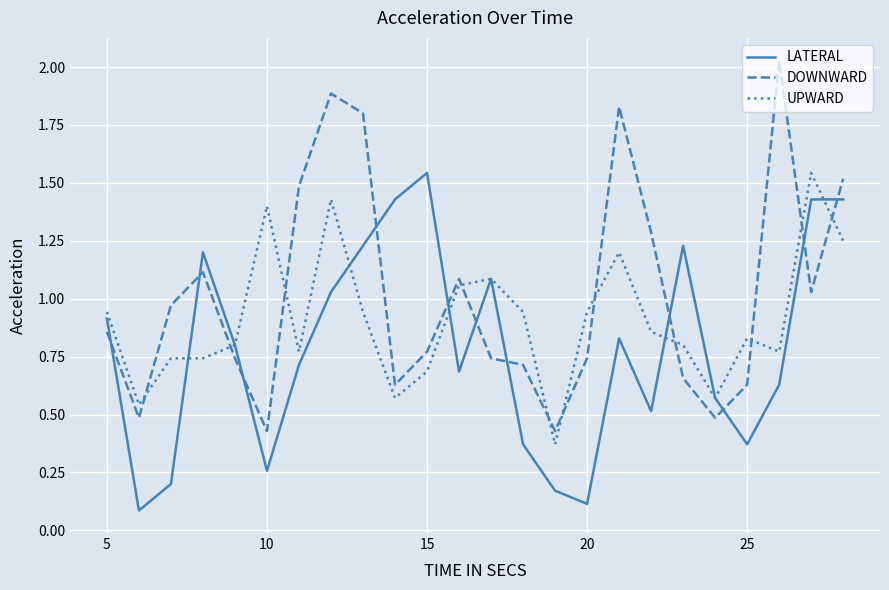

True or false: DOWNWARD and LATERAL intersect in this chart.

True